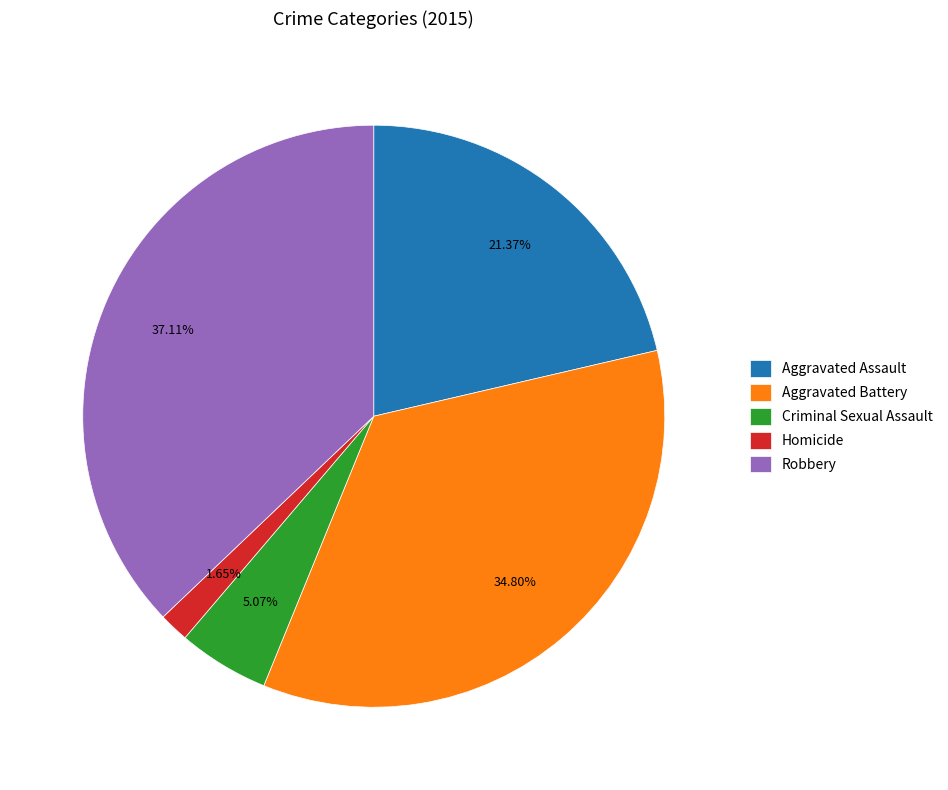

Does Criminal Sexual Assault represent more than half of the total?

No